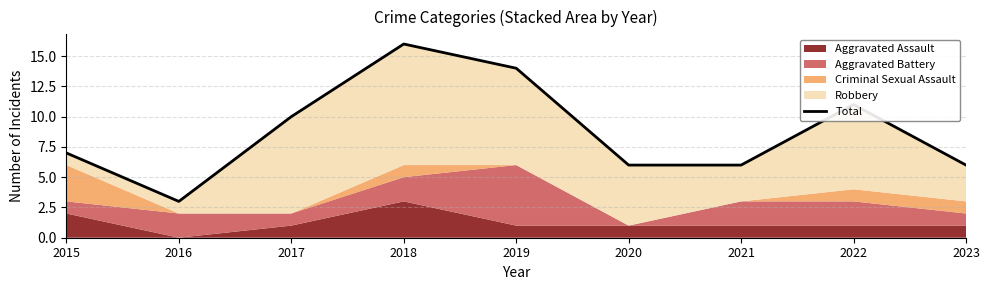

What is the change in value from 2018 to 2021?

-10